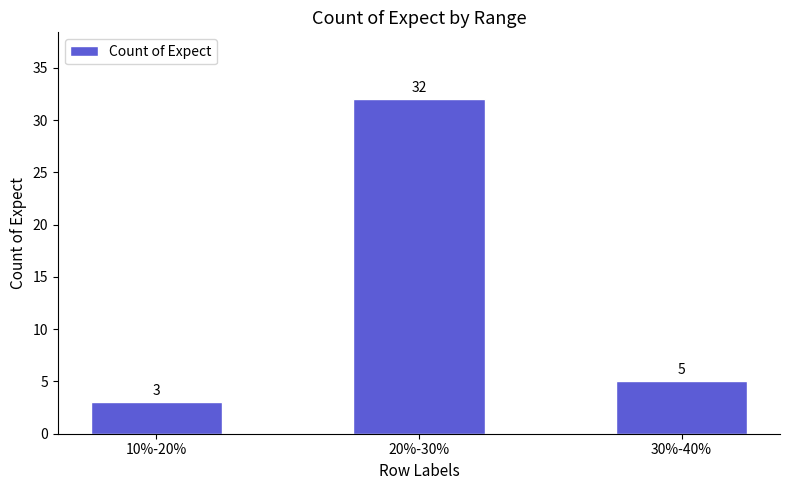

What is the label of the 1st bar from the left?

10%-20%